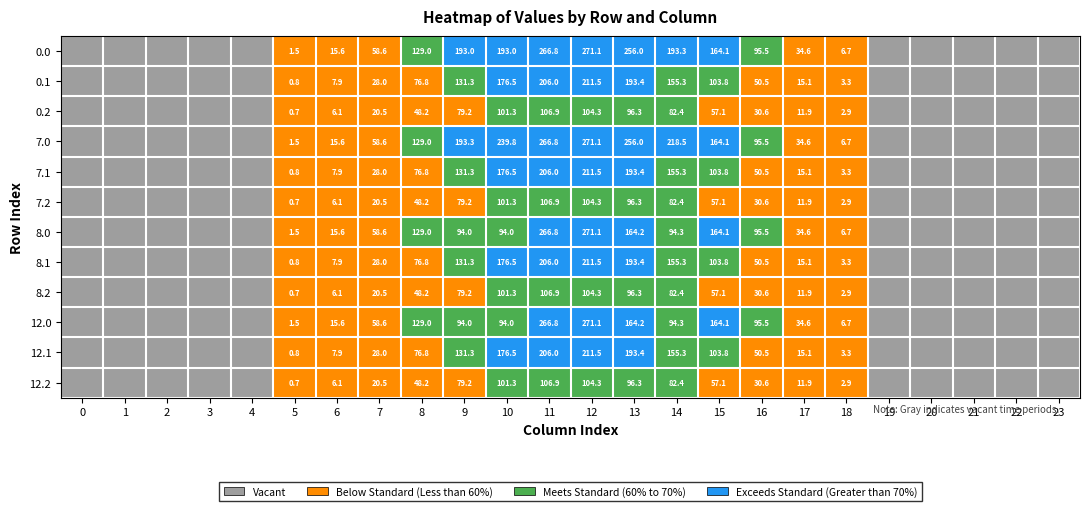

Count the number of data series in this chart.

12